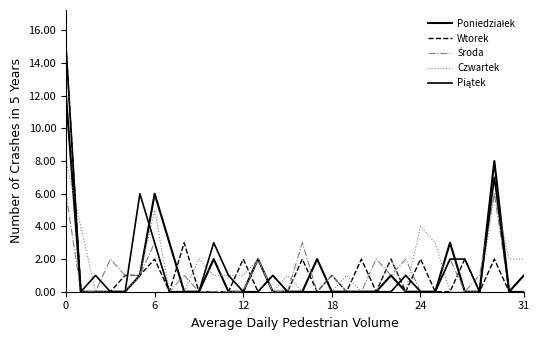

What is the label of the 8th point from the right?

24